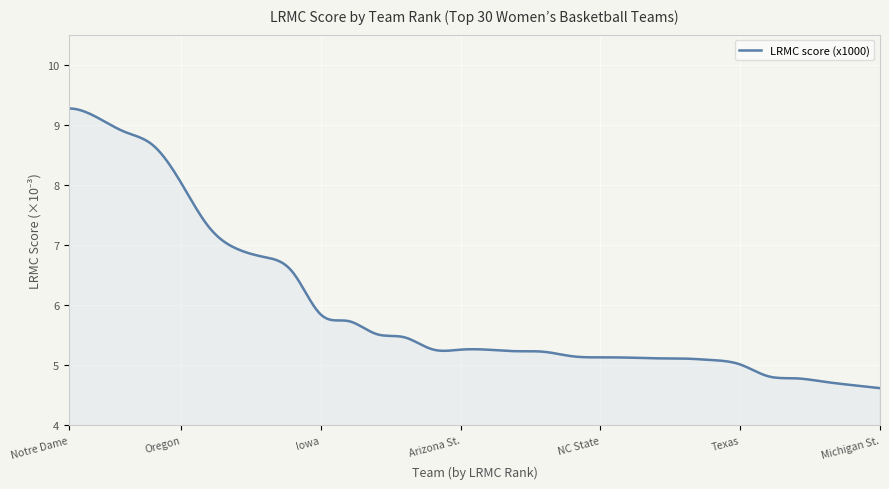

What is the difference between the maximum and minimum values?

4.7